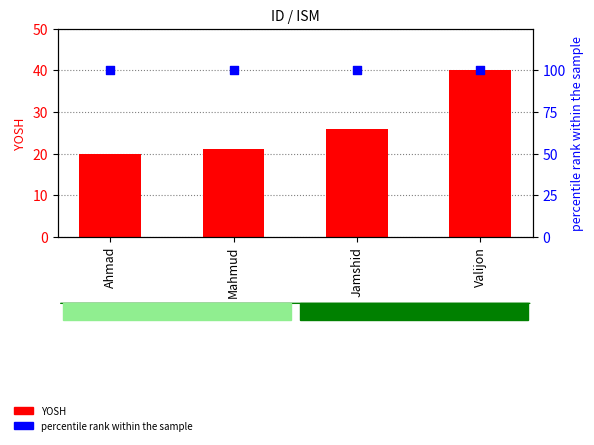

What are all the series names shown in the legend?

YOSH, percentile rank within the sample